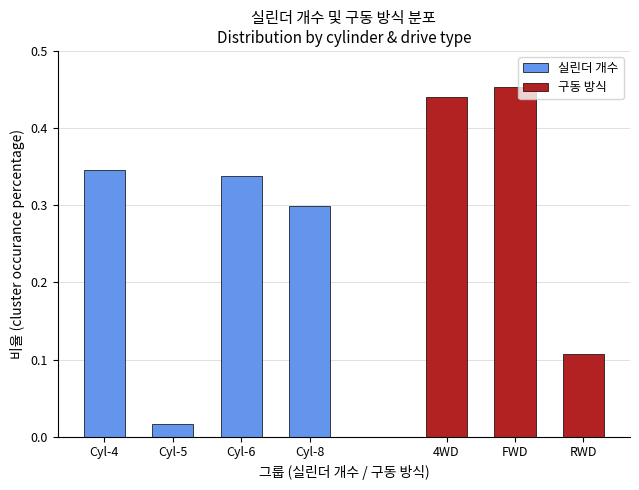

At which label is 실린더 개수 closest to 0?

Cyl-5